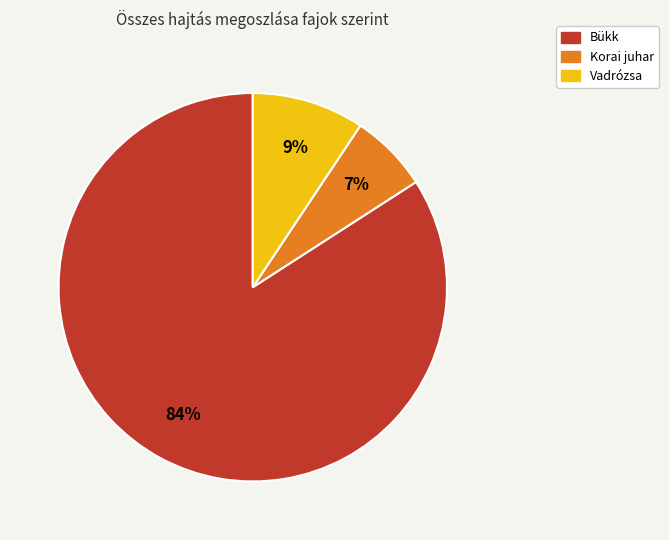

To the nearest percent, what portion does Korai juhar represent?

7%